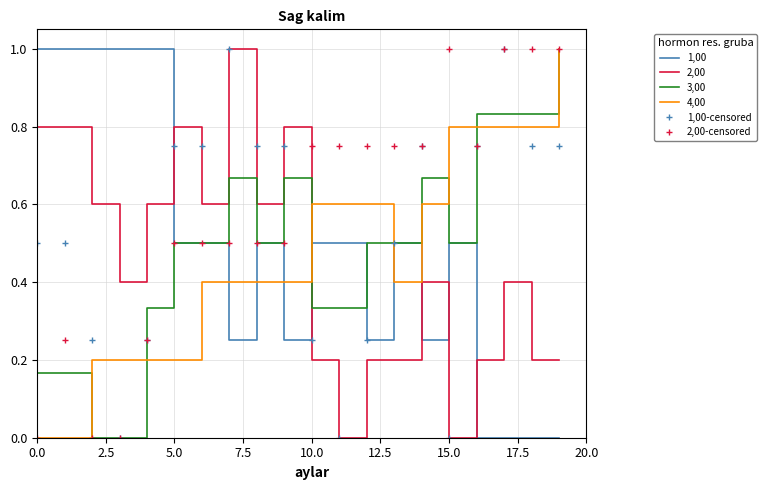

Which series has the largest total across all categories?

2,00-censored